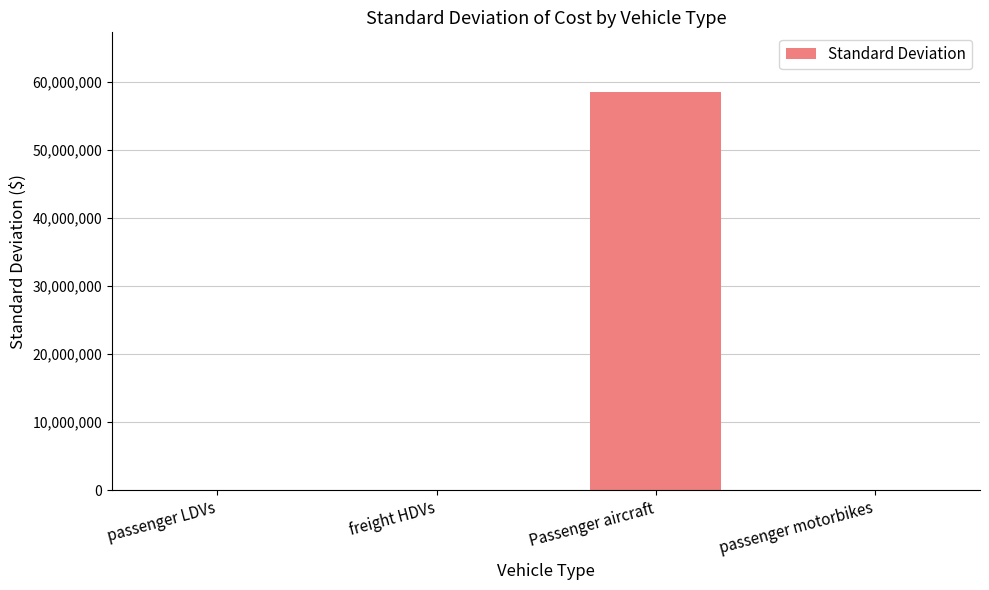

The value at Passenger aircraft is 58465761.4. True or false?

True